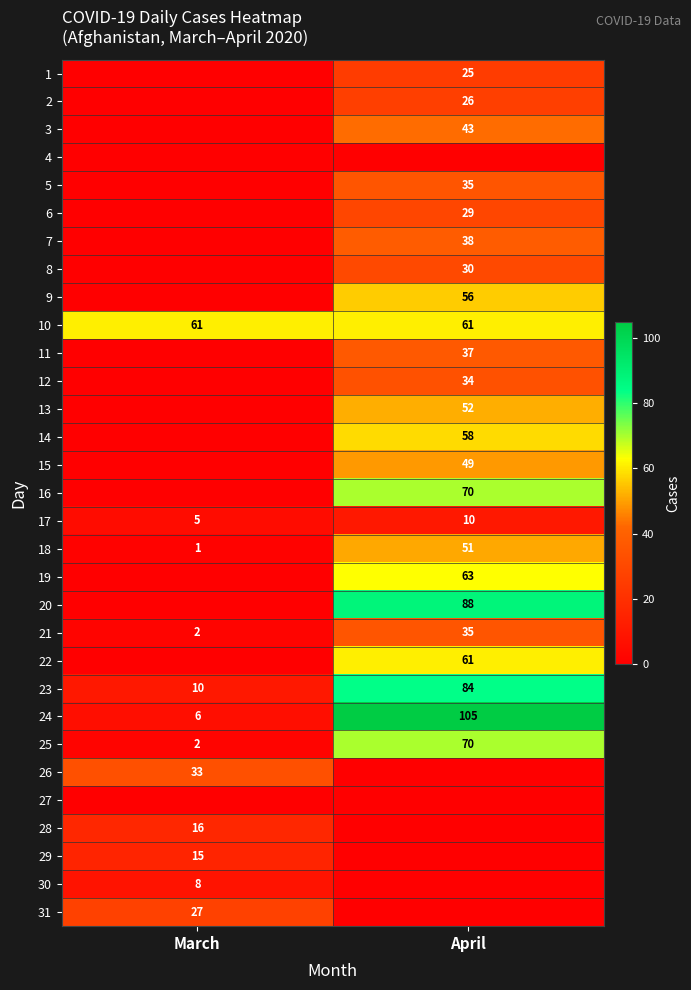

List the labels in order of 23 value, smallest first.

March, April